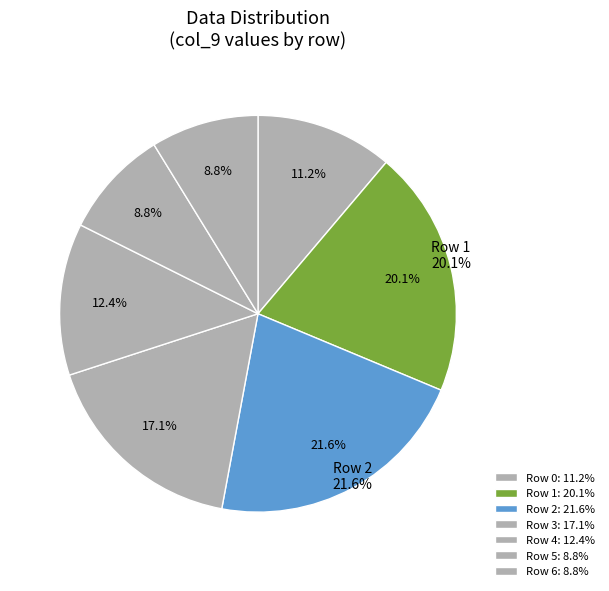

Which slice is the largest?

2